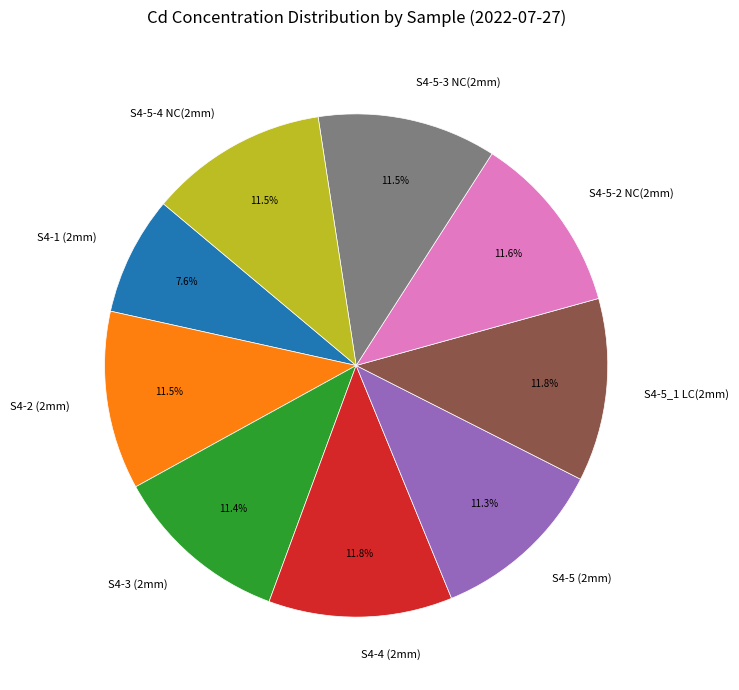

Is there a majority slice in this chart?

No